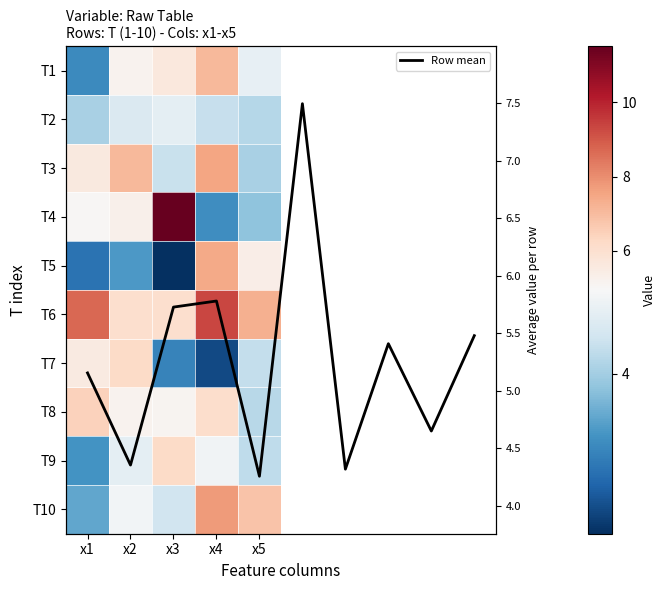

What is the difference between the T3 values at x2 and x4?

0.4